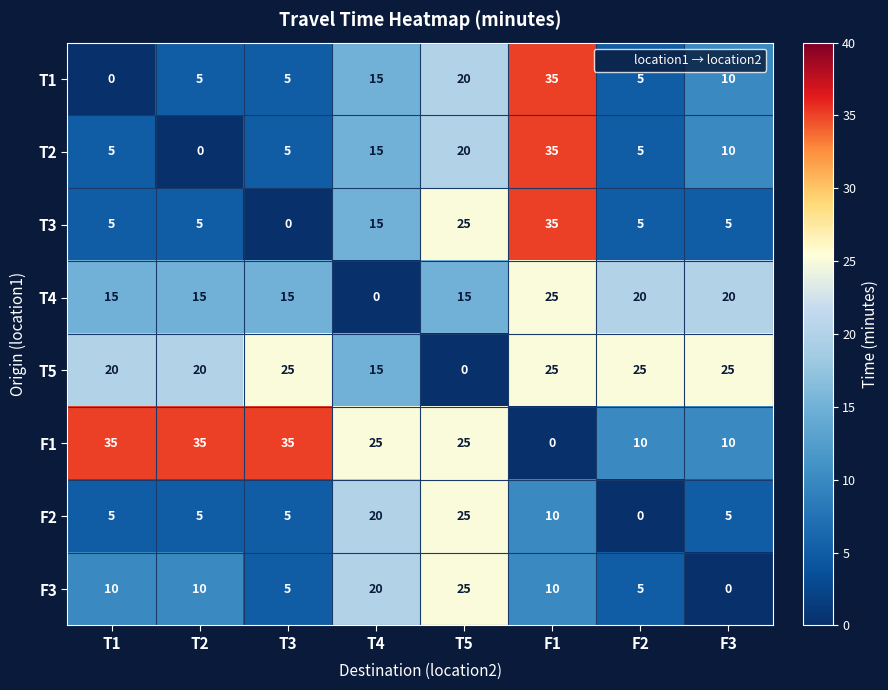

What is the total value across all series at F3?

85